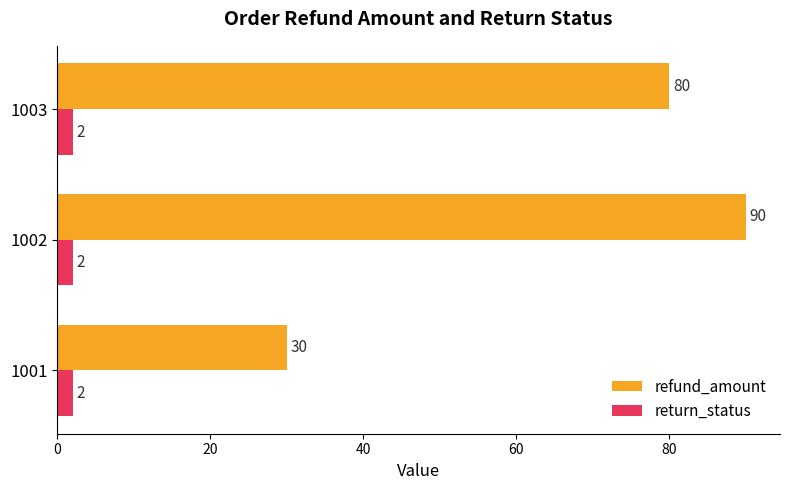

At which label does refund_amount reach its peak?

1002